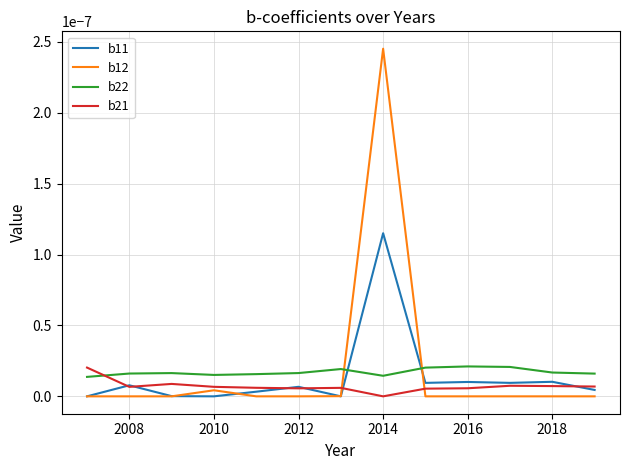

At how many categories does at least one series exceed 0?

13